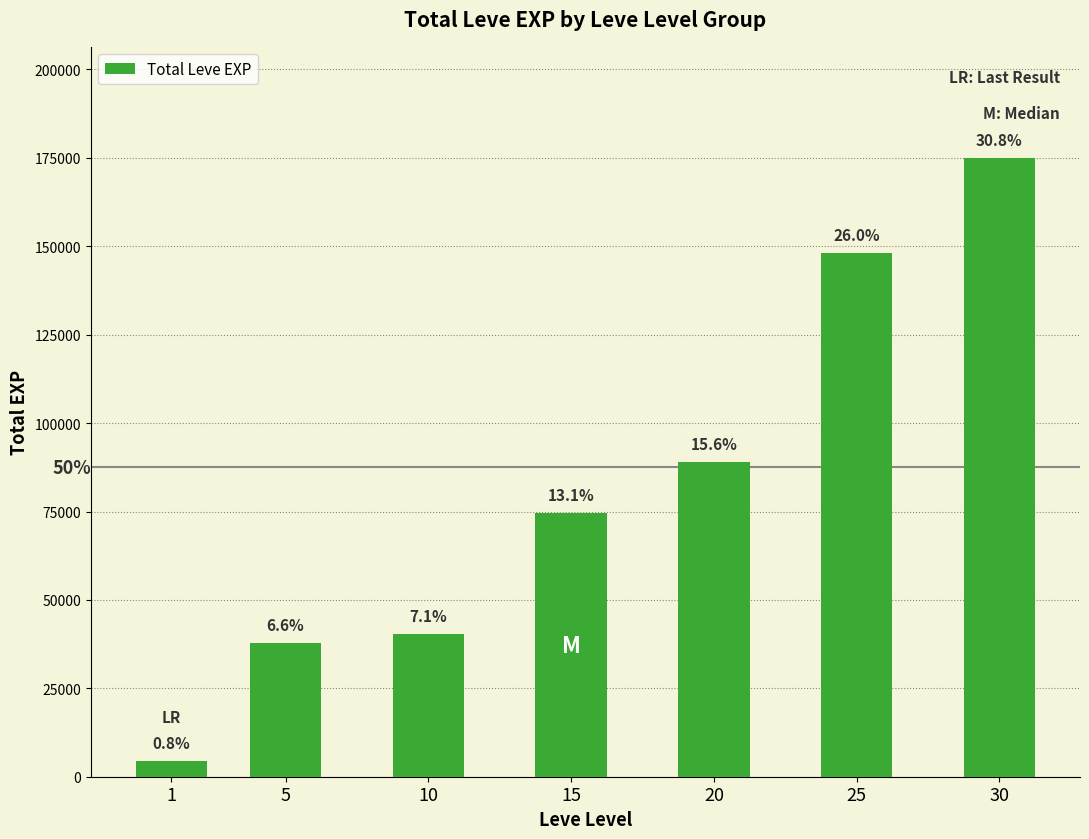

List the labels in order of value, largest first.

30, 25, 20, 15, 10, 5, 1